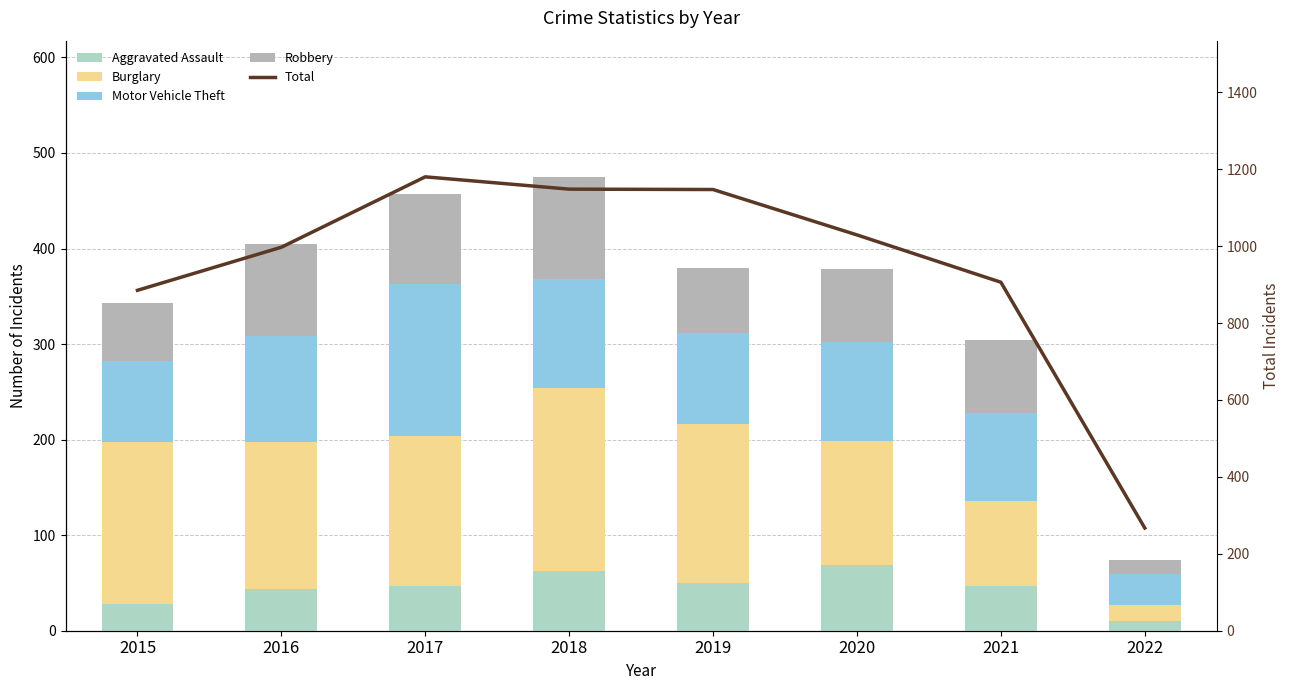

Which has a higher value, 2020 or 2015?

2020